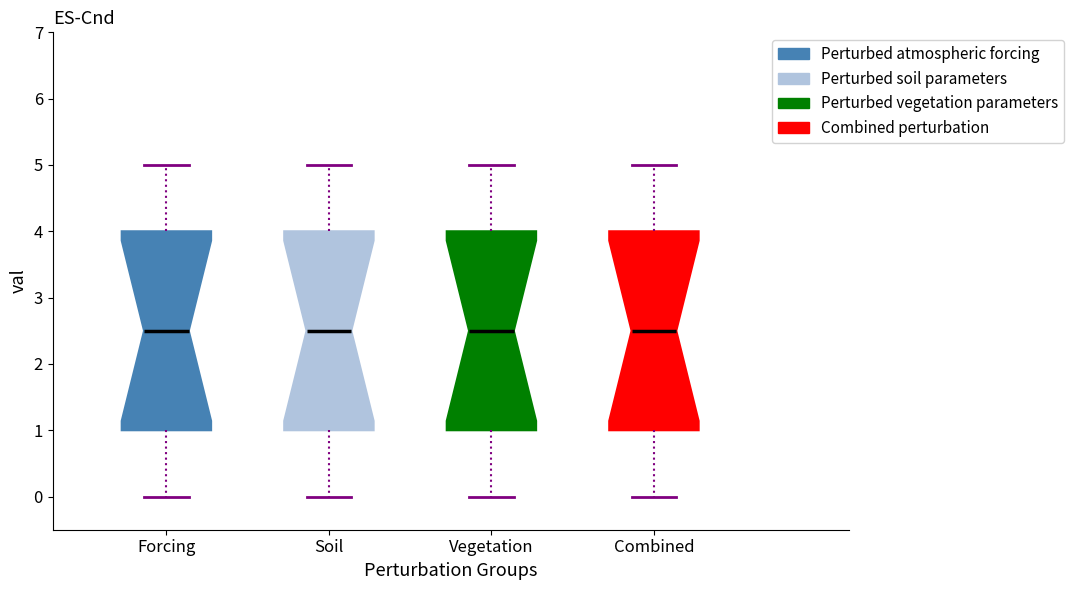

Where does the upper whisker of the box for Vegetation end on the y-axis? The values are not printed on the chart, so give them approximately, as read against the axis.

5.0